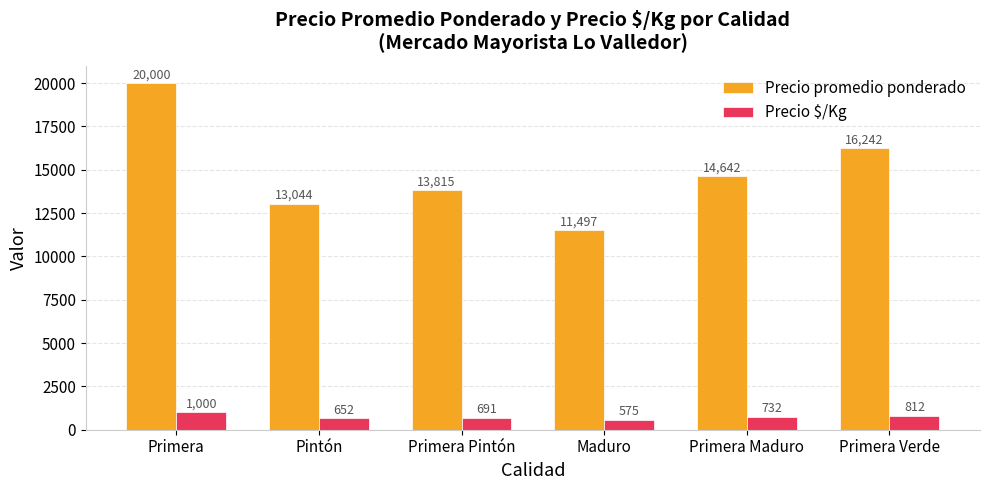

How many values in the Precio $/Kg series are below 732?

3